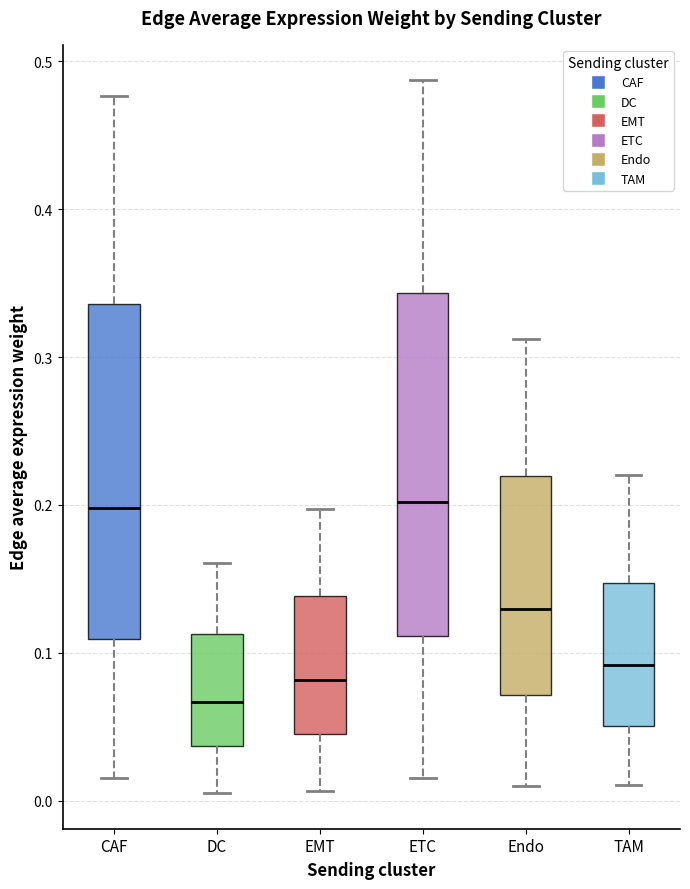

Where is the lower edge of the box for TAM on the y-axis? The values are not printed on the chart, so give them approximately, as read against the axis.

0.05